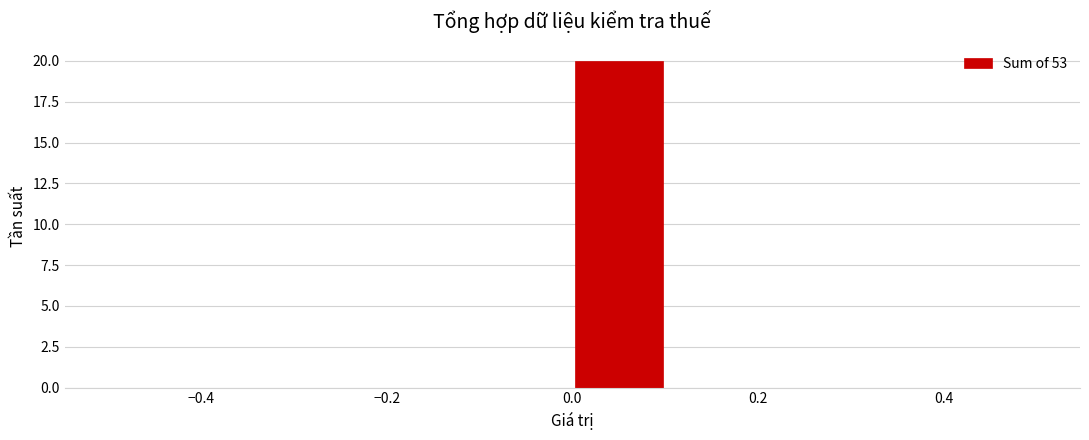

Over which range of the x-axis is the bar tallest?

0.0 to 0.1